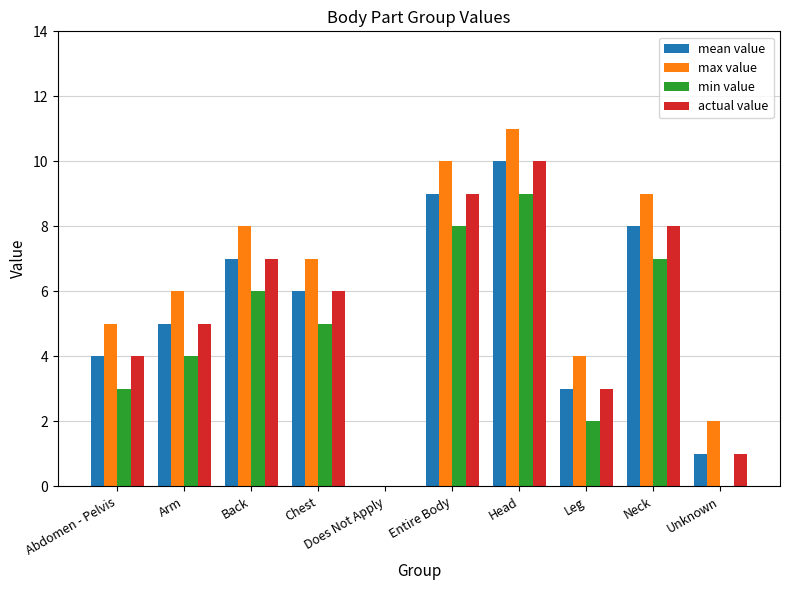

Is it true that max value equals 9 at Neck?

True